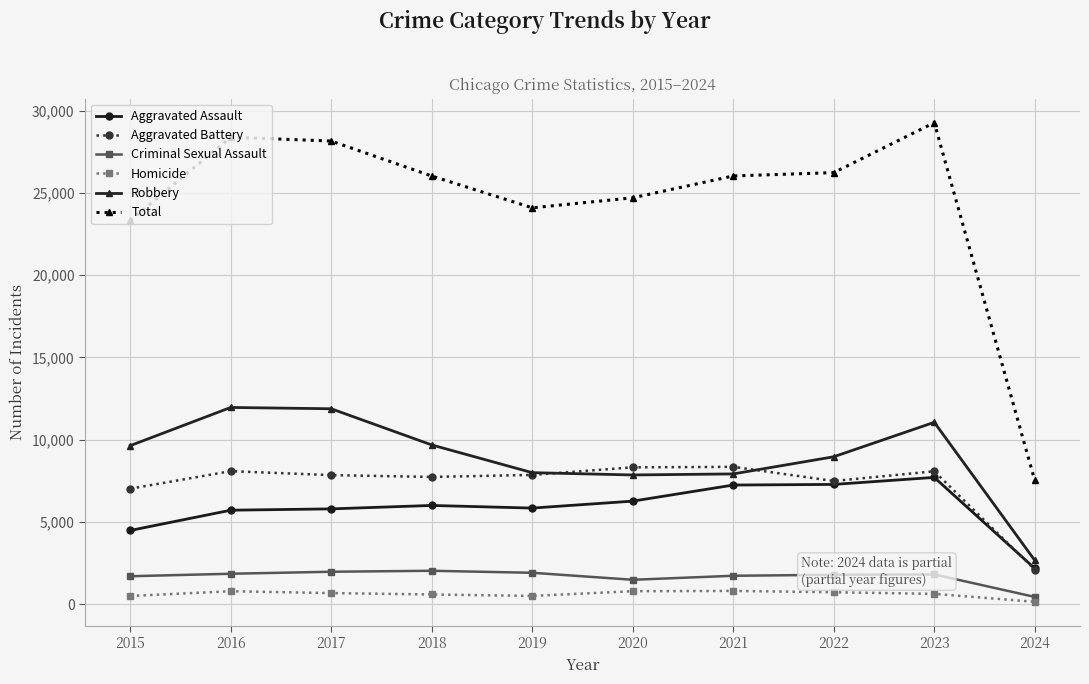

Which series has the widest spread of values?

Total